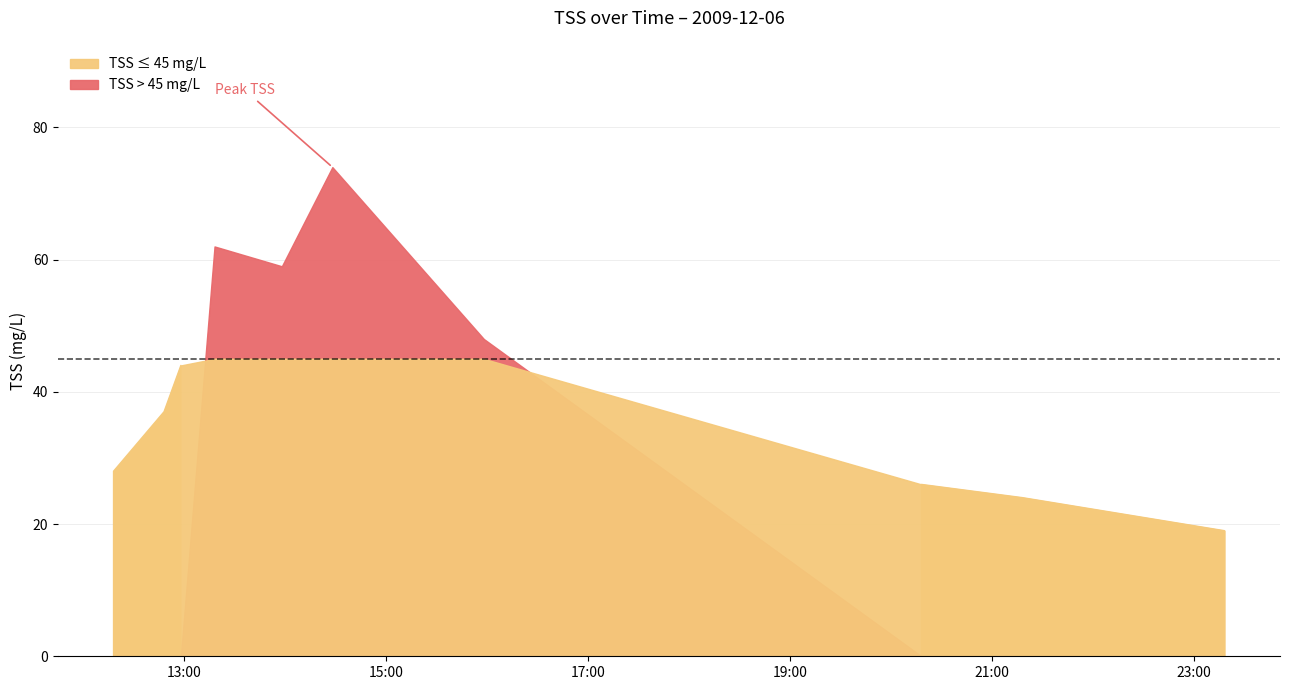

List the labels in order of value, smallest first.

2009-12-06 23:18:00, 2009-12-06 21:18:00, 2009-12-06 20:18:00, 2009-12-06 12:18:00, 2009-12-06 12:48:00, 2009-12-06 12:58:00, 2009-12-06 15:58:00, 2009-12-06 13:58:00, 2009-12-06 13:18:00, 2009-12-06 14:28:00